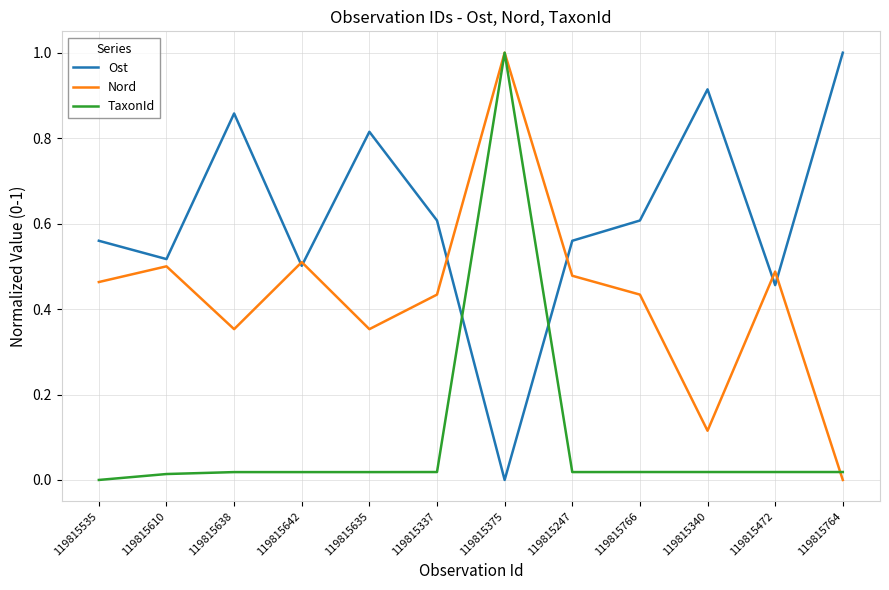

Count the number of data series in this chart.

3